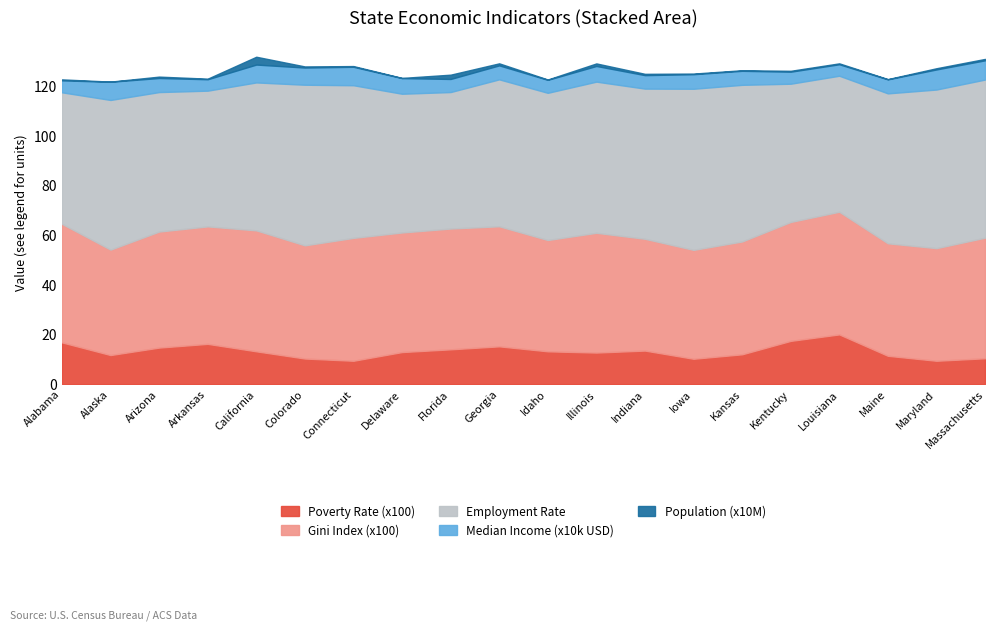

Does the chart display data point markers on the line(s)?

No